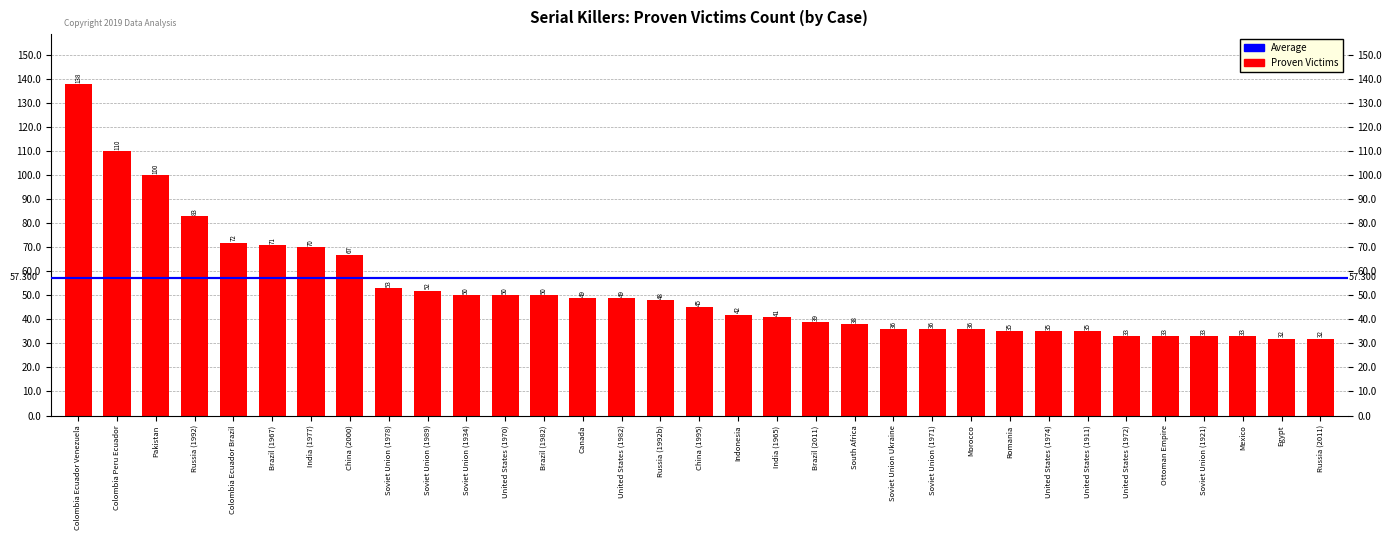

Approximately how many times larger is the value at China (1995) compared to Indonesia?

1.1